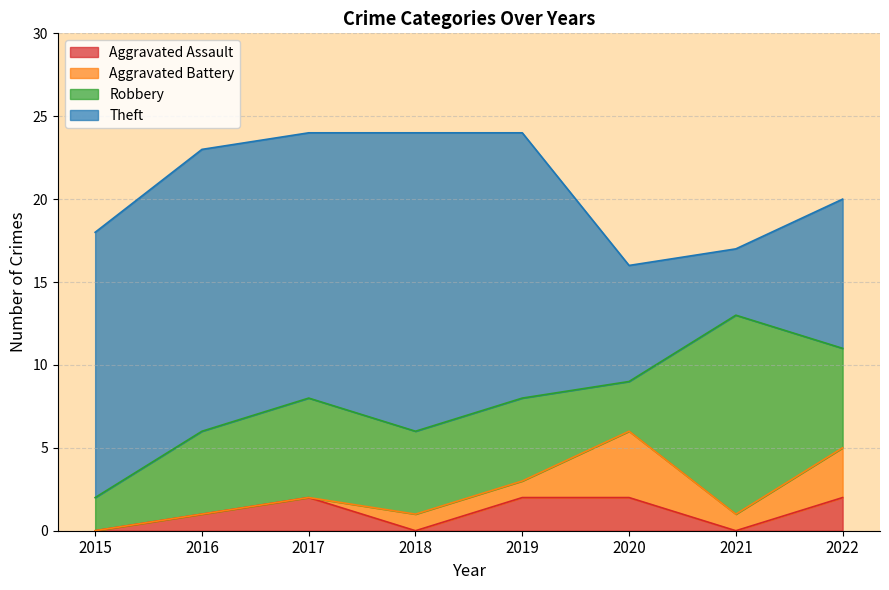

What is the spread (max minus min) of values at 2015?

16